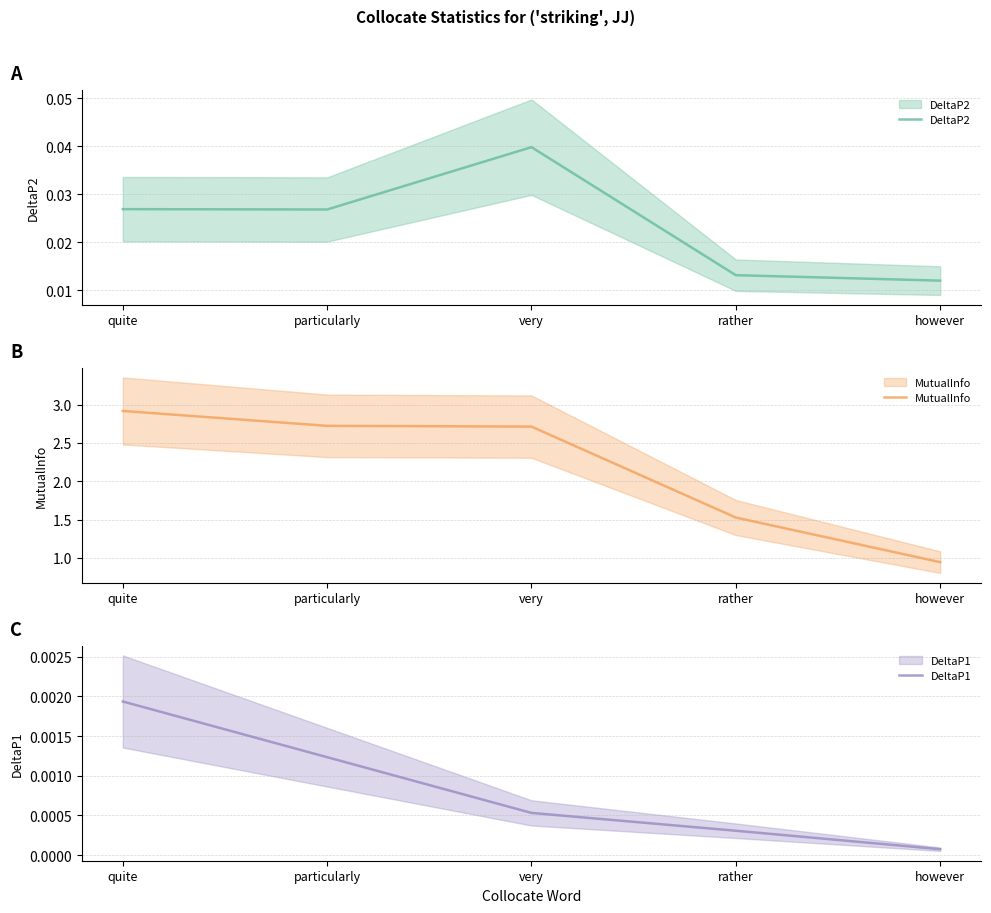

How many interior local peaks does the DeltaP2 series have?

1